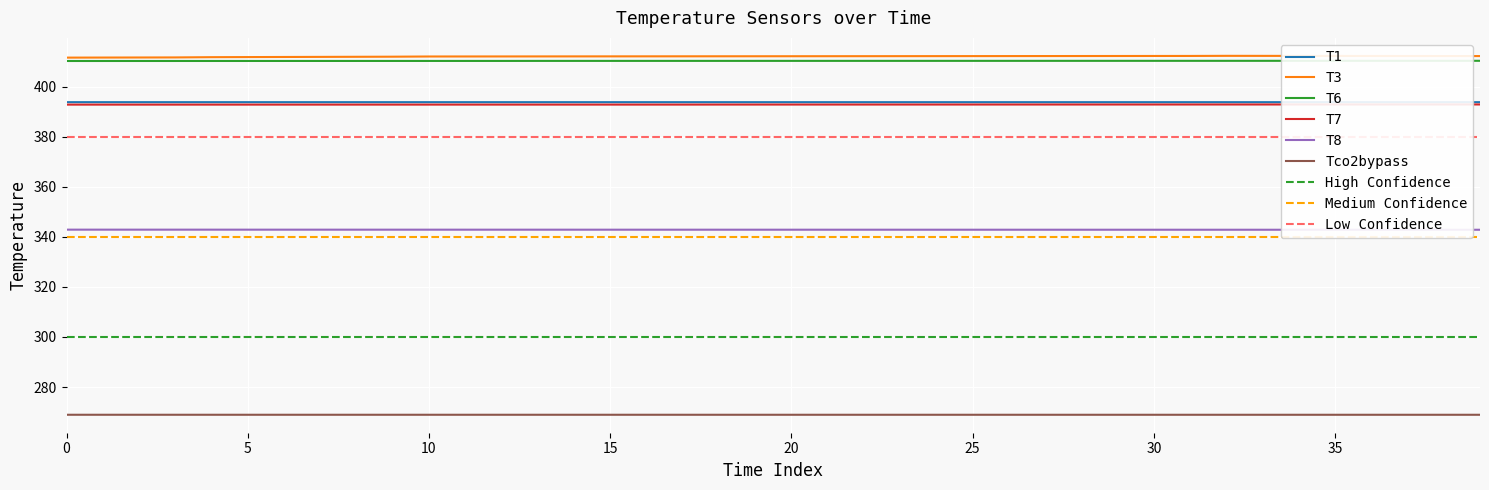

At 18, list the series in order from smallest to largest.

Tco2bypass, T8, T7, T1, T6, T3